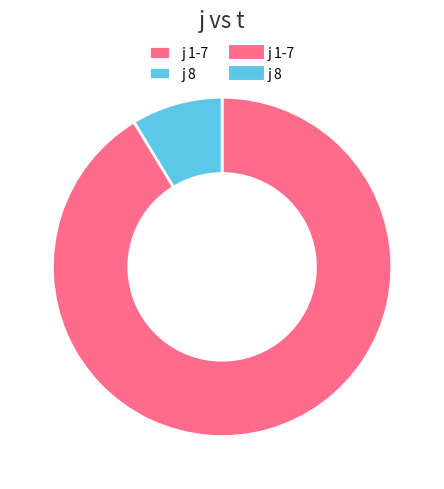

How many segments does this pie chart have?

2